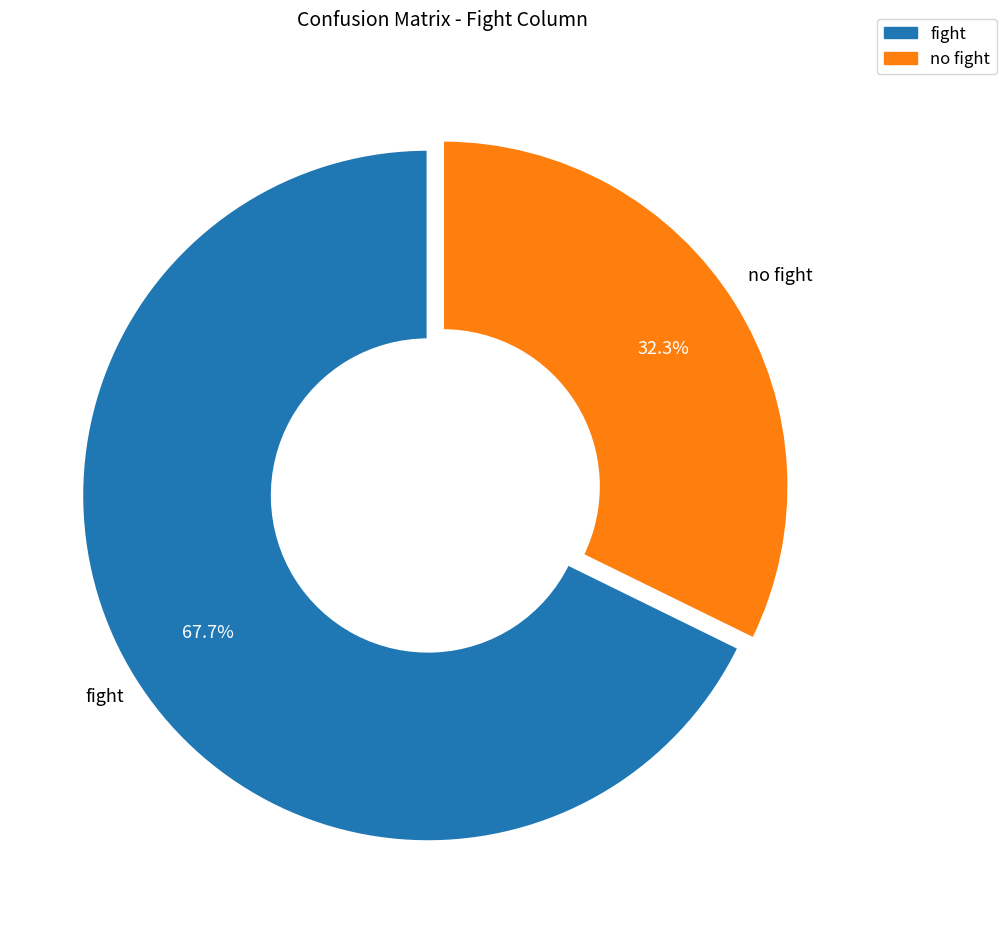

Count the number of slices in the pie.

2